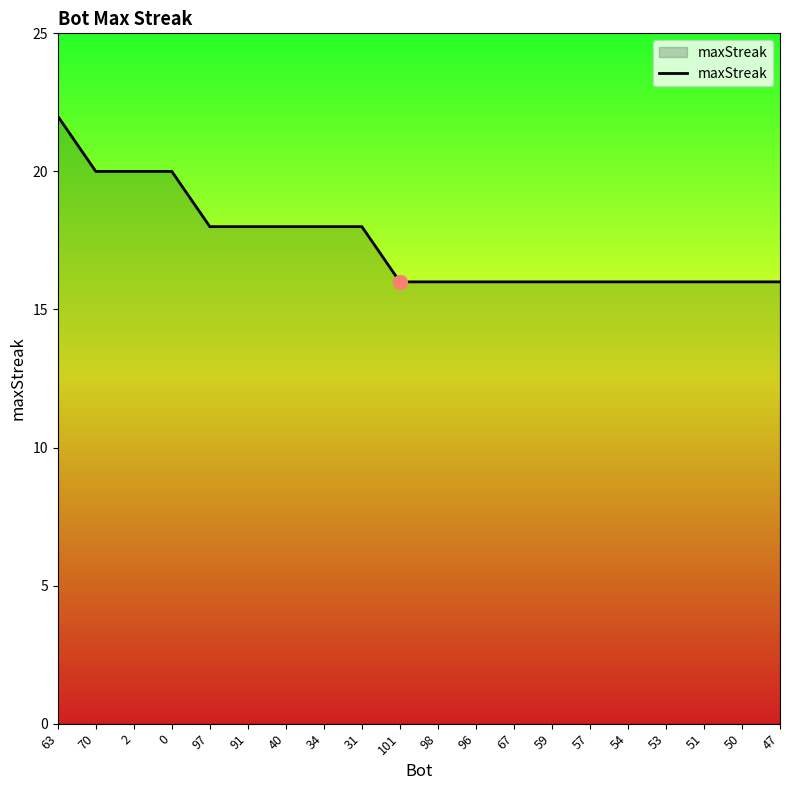

How many lines are shown in the chart?

1